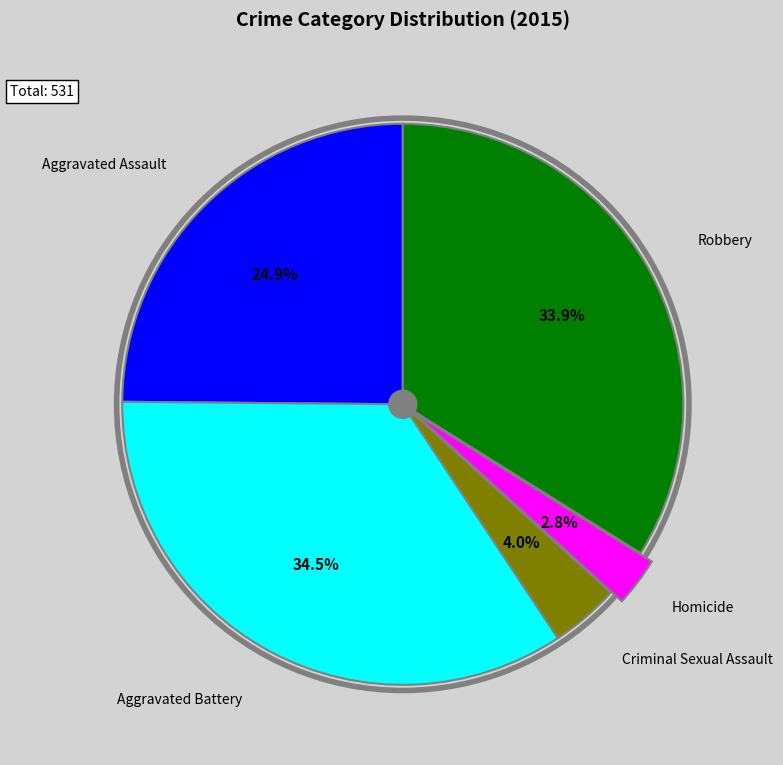

Does any single category account for the majority?

No